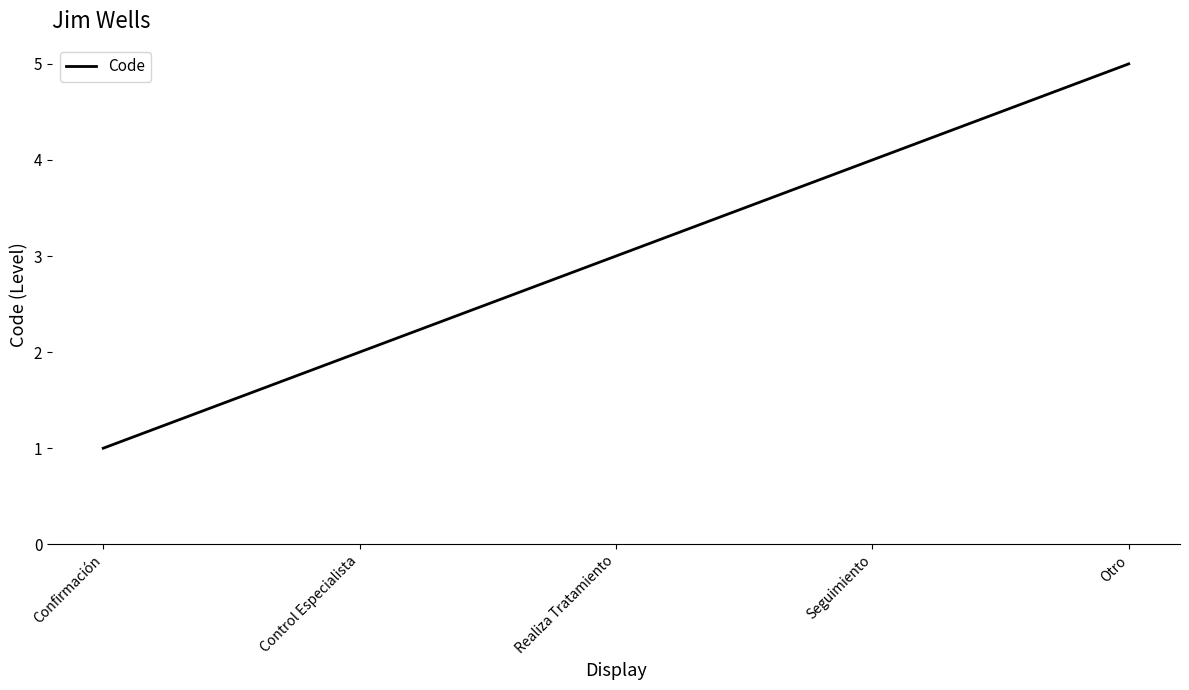

Reading left to right, extract all data points from this chart.

Confirmación=1	Control Especialista=2	Realiza Tratamiento=3	Seguimiento=4	Otro=5